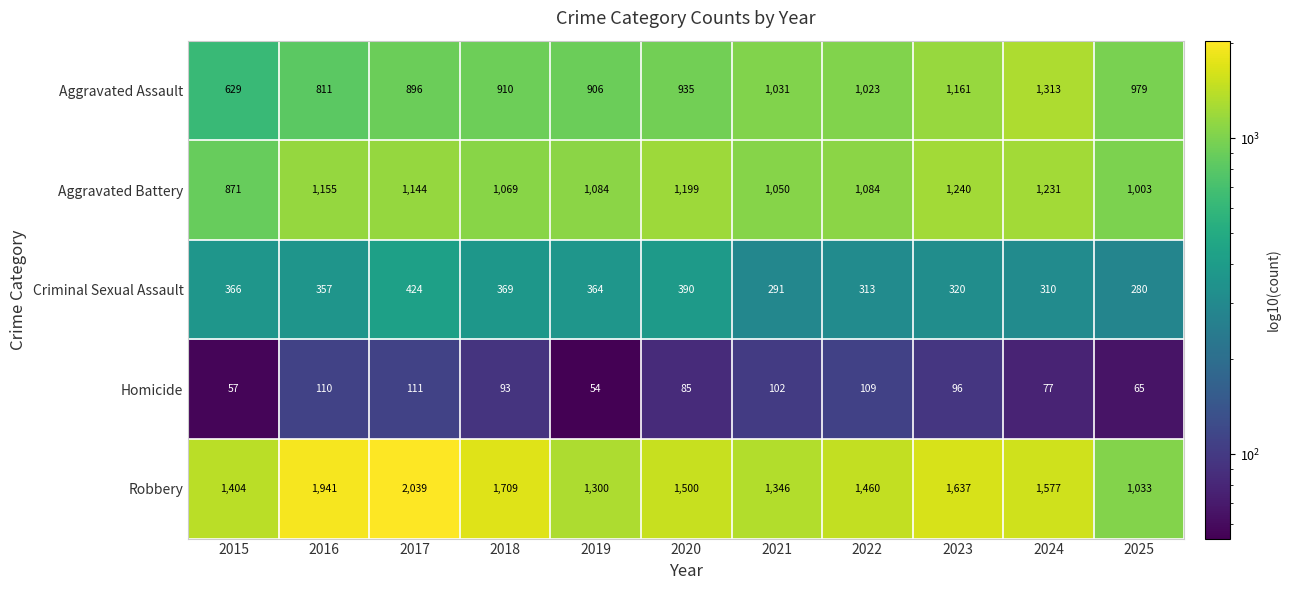

Rank the series by their maximum value, from highest to lowest.

Robbery, Aggravated Assault, Aggravated Battery, Criminal Sexual Assault, Homicide